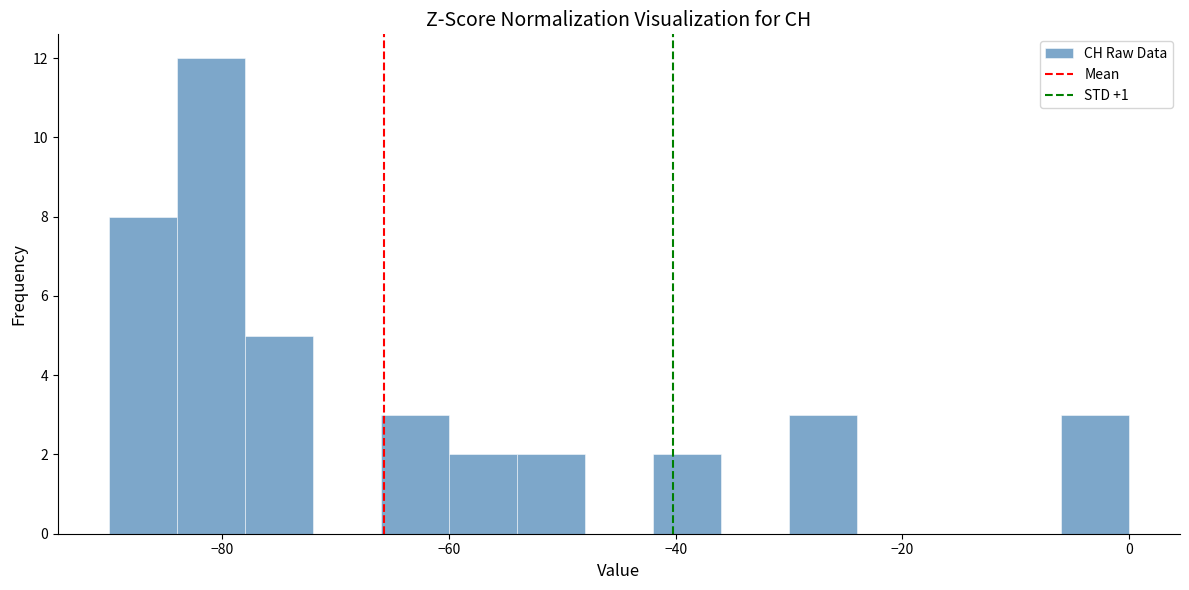

Read against the x-axis, roughly where is the centre of the tallest bar?

-80